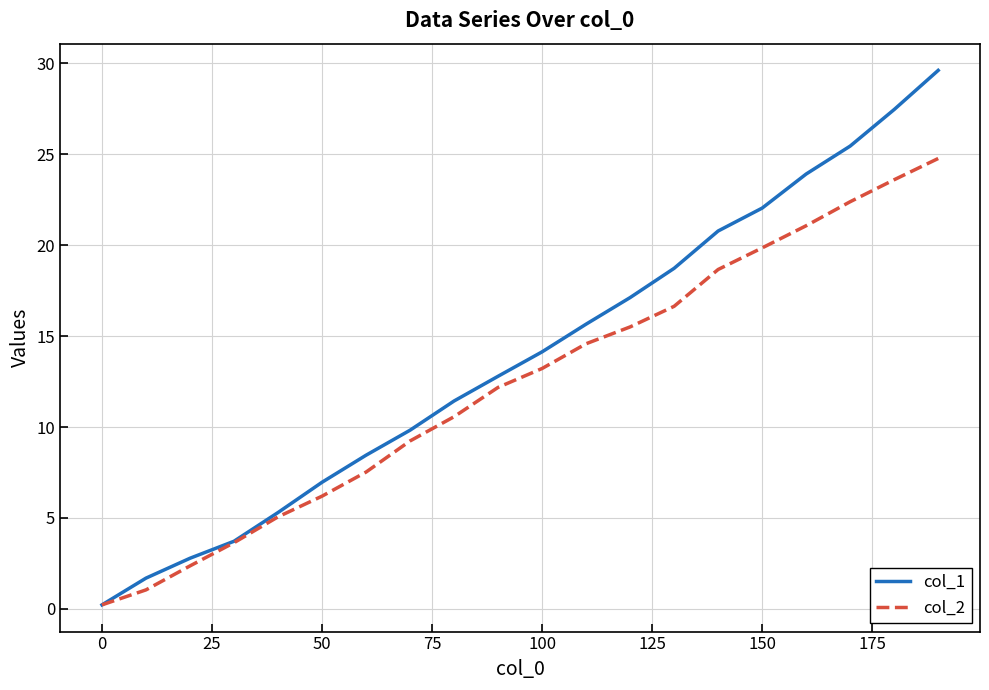

What is the difference between the maximum and minimum values in the col_1 series?

29.4